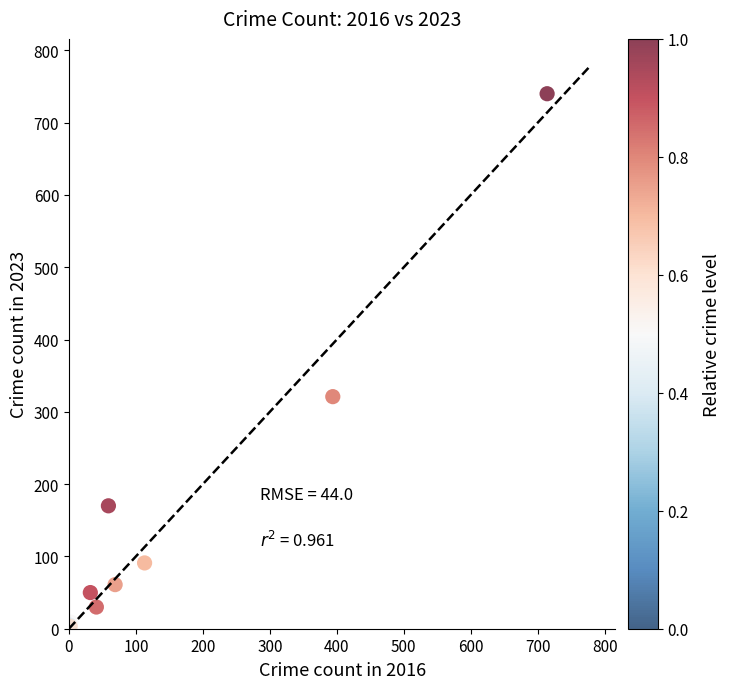

What Y value in the scatter plot is closest to 371?

321